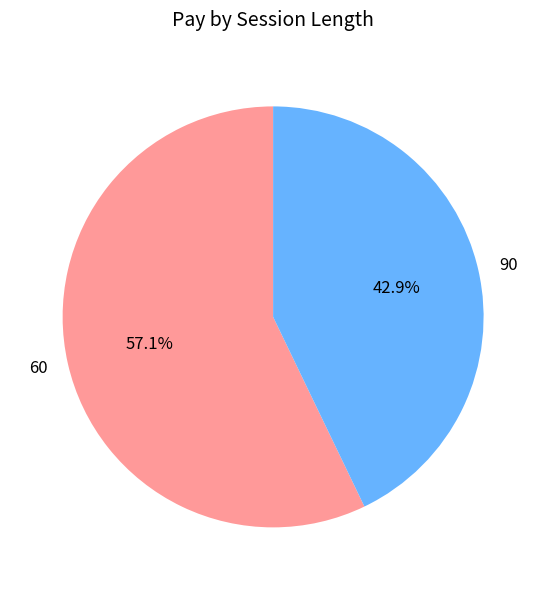

Which has a higher value, 90 or 60?

60